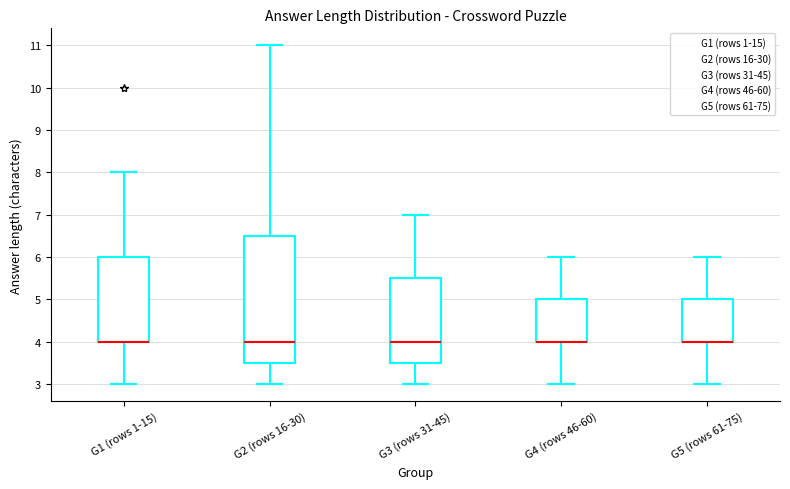

Reading left to right, read every box against the y-axis: the position of its median line, the range the box covers, and the ends of its whiskers. The values are not printed on the chart, so give them approximately, as read against the axis.

G1 (rows 1-15): median 4.0 (drawn on the box's lower edge), box 4.0 to 6.0, whiskers 3.0 to 8.0
G2 (rows 16-30): median 4.0, box 3.5 to 6.5, whiskers 3.0 to 11.0
G3 (rows 31-45): median 4.0, box 3.5 to 5.5, whiskers 3.0 to 7.0
G4 (rows 46-60): median 4.0 (drawn on the box's lower edge), box 4.0 to 5.0, whiskers 3.0 to 6.0
G5 (rows 61-75): median 4.0 (drawn on the box's lower edge), box 4.0 to 5.0, whiskers 3.0 to 6.0